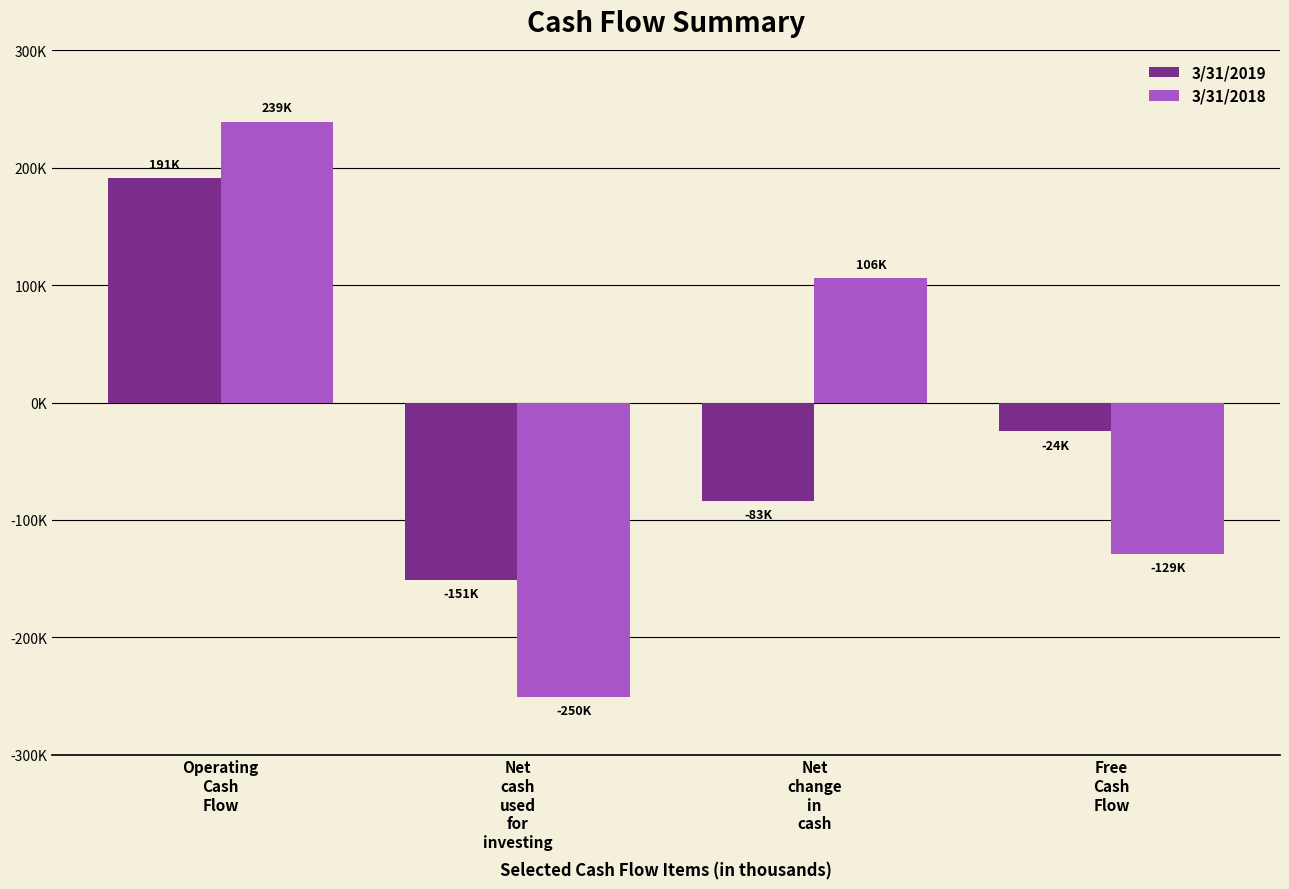

At which category is the sum across all series the highest?

Operating
Cash
Flow